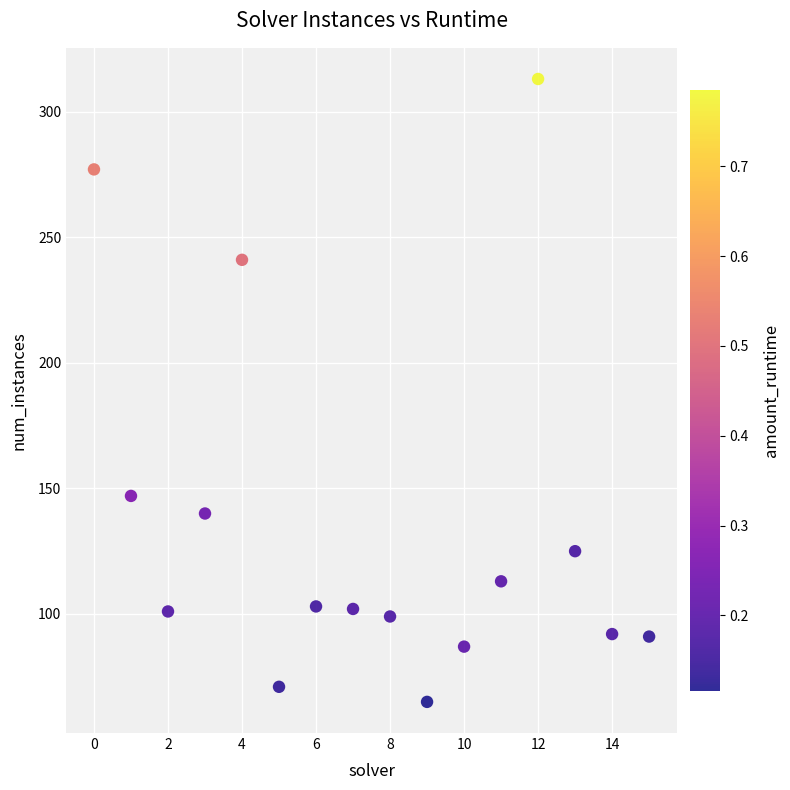

What Y value in the scatter plot is closest to 189?

147